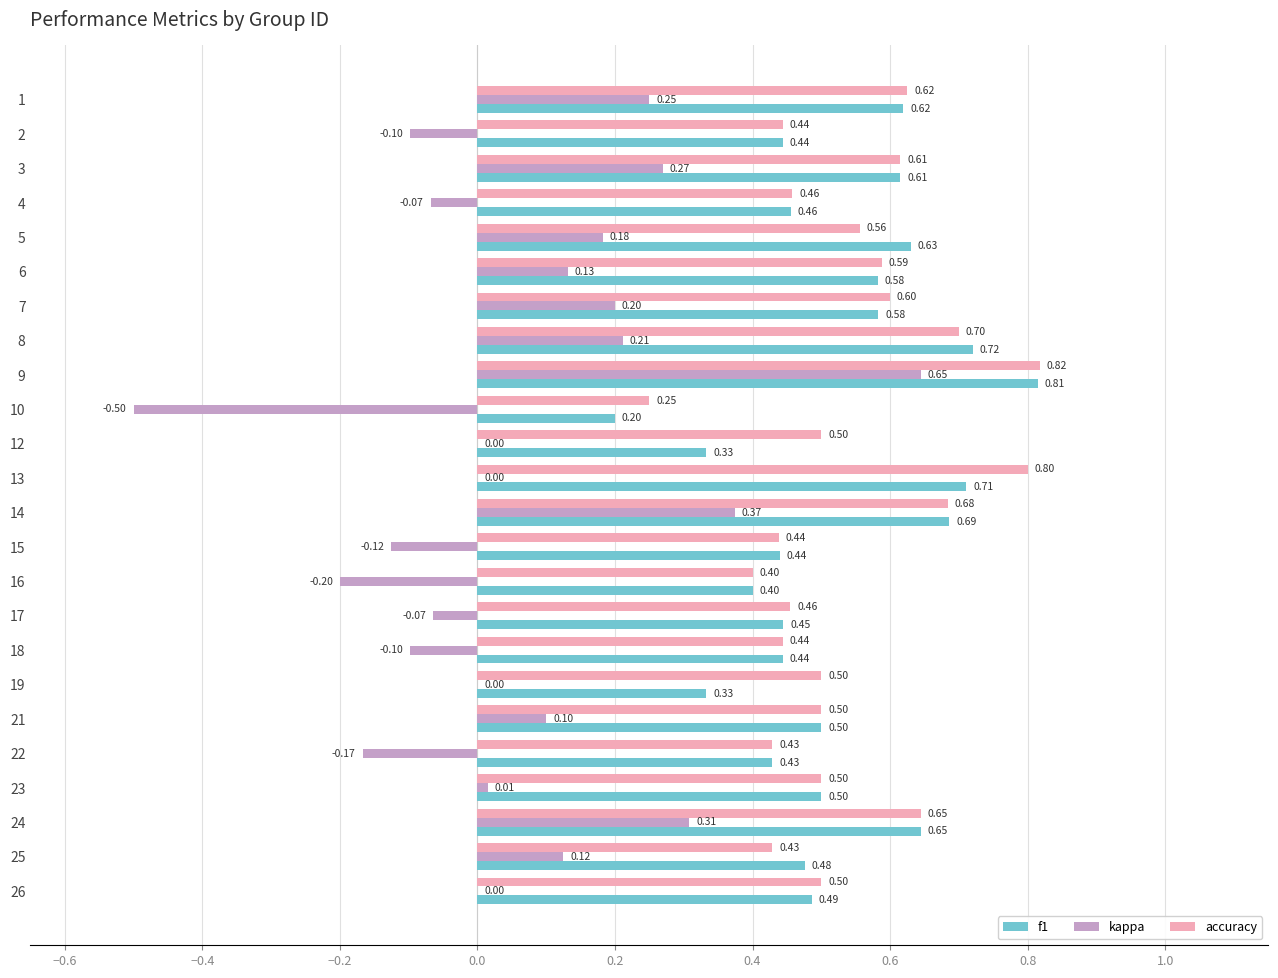

Between 12 and 18, which series saw the biggest shift?

f1